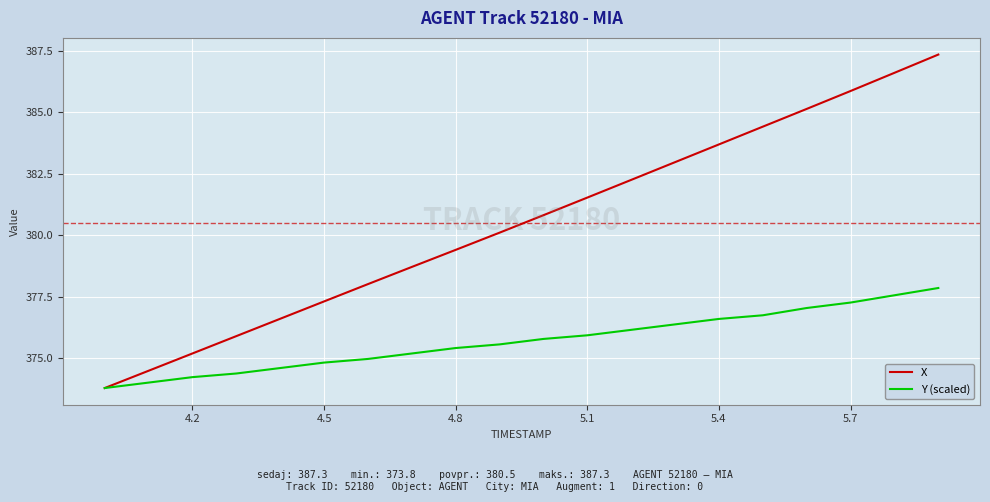

What is the minimum value shown in the chart?

373.8